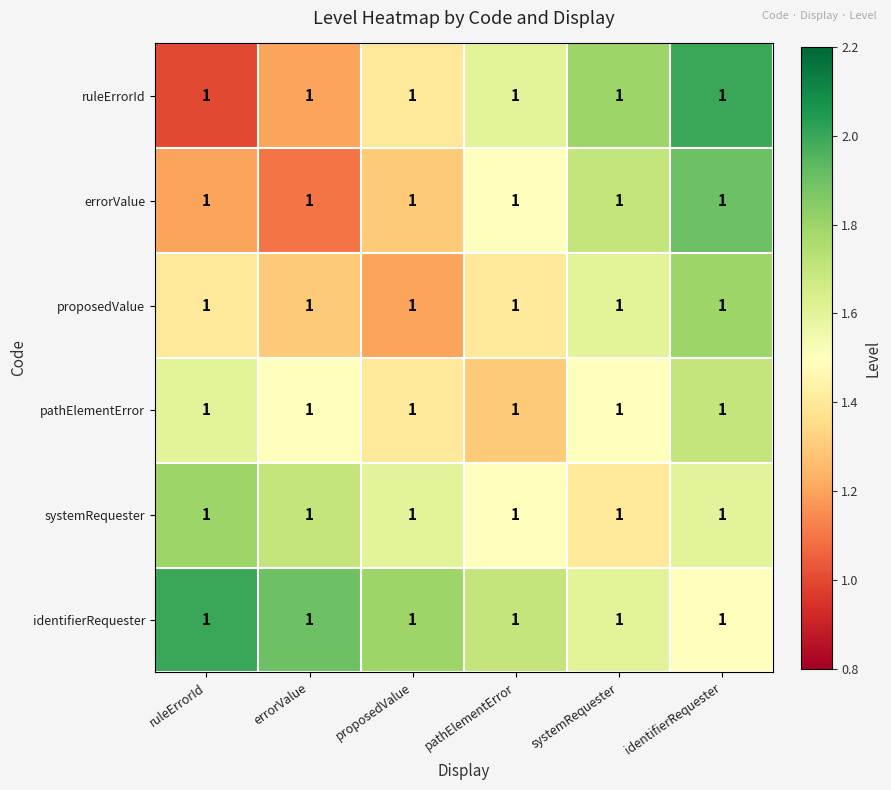

Reading right to left, list all the values displayed in this chart.

ruleErrorId: identifierRequester=1.0	systemRequester=1.0	pathElementError=1.0	proposedValue=1.0	errorValue=1.0	ruleErrorId=1.0
errorValue: identifierRequester=1.0	systemRequester=1.0	pathElementError=1.0	proposedValue=1.0	errorValue=1.0	ruleErrorId=1.0
proposedValue: identifierRequester=1.0	systemRequester=1.0	pathElementError=1.0	proposedValue=1.0	errorValue=1.0	ruleErrorId=1.0
pathElementError: identifierRequester=1.0	systemRequester=1.0	pathElementError=1.0	proposedValue=1.0	errorValue=1.0	ruleErrorId=1.0
systemRequester: identifierRequester=1.0	systemRequester=1.0	pathElementError=1.0	proposedValue=1.0	errorValue=1.0	ruleErrorId=1.0
identifierRequester: identifierRequester=1.0	systemRequester=1.0	pathElementError=1.0	proposedValue=1.0	errorValue=1.0	ruleErrorId=1.0